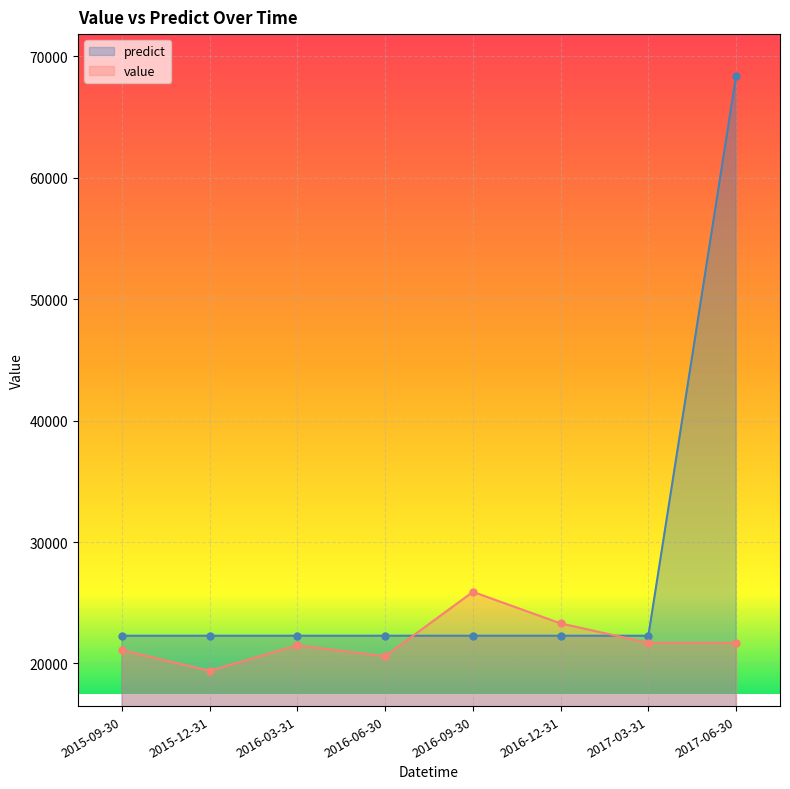

What is the total value across all series at 2016-03-31?

43786.6